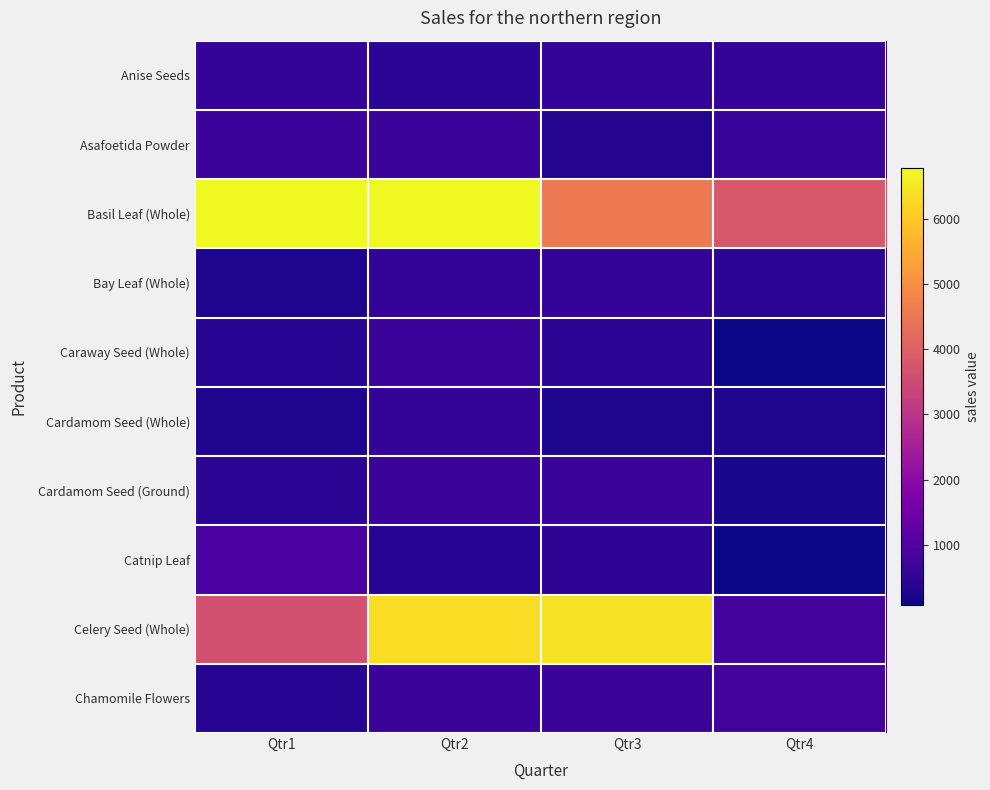

How many series are shown in this chart?

10